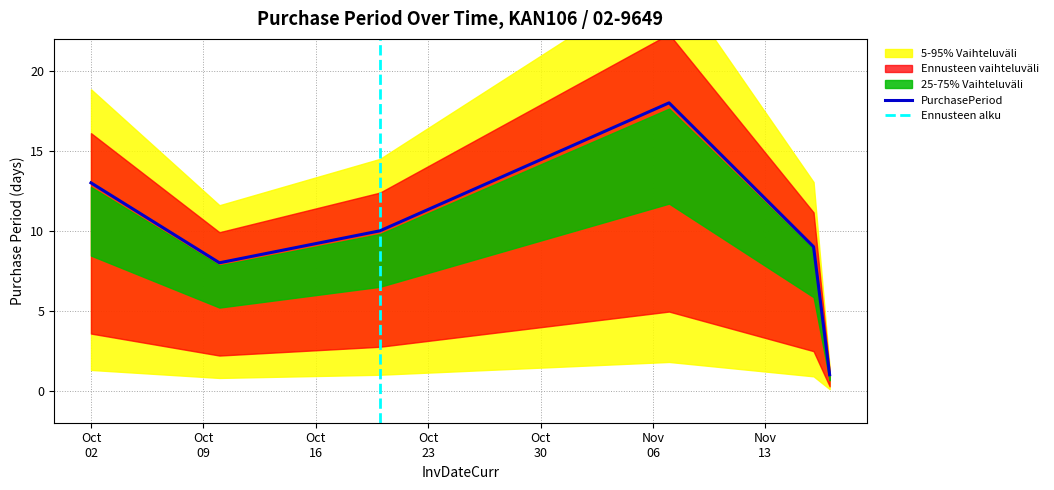

Where is the data nearest to the value 9?

2017-11-16